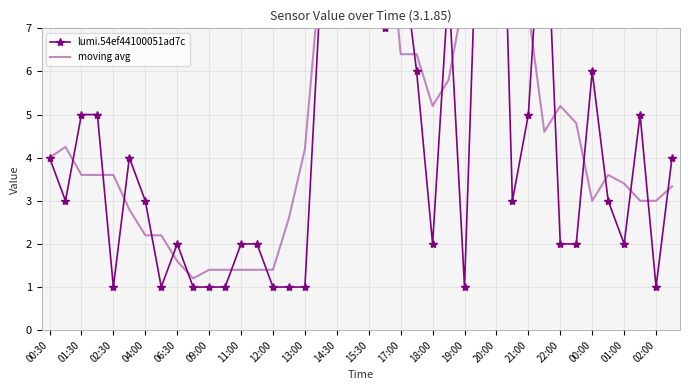

How many intersections are there between moving avg and lumi.54ef44100051ad7c?

23